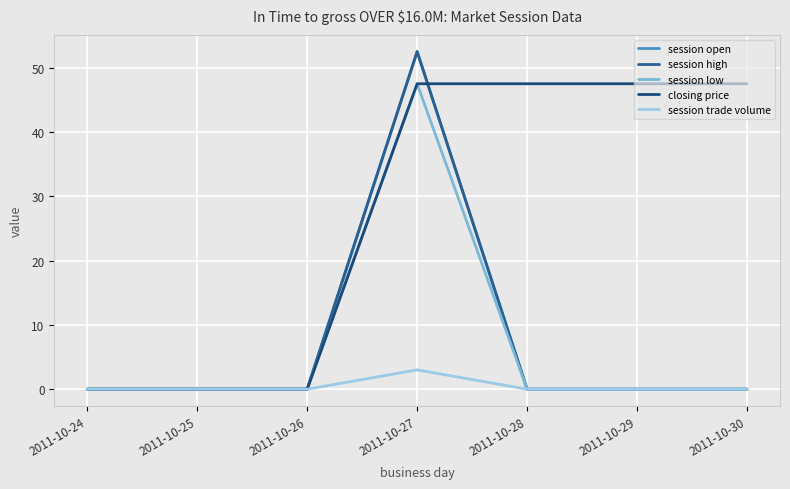

Where do session high and closing price first cross each other?

2011-10-27 and 2011-10-28